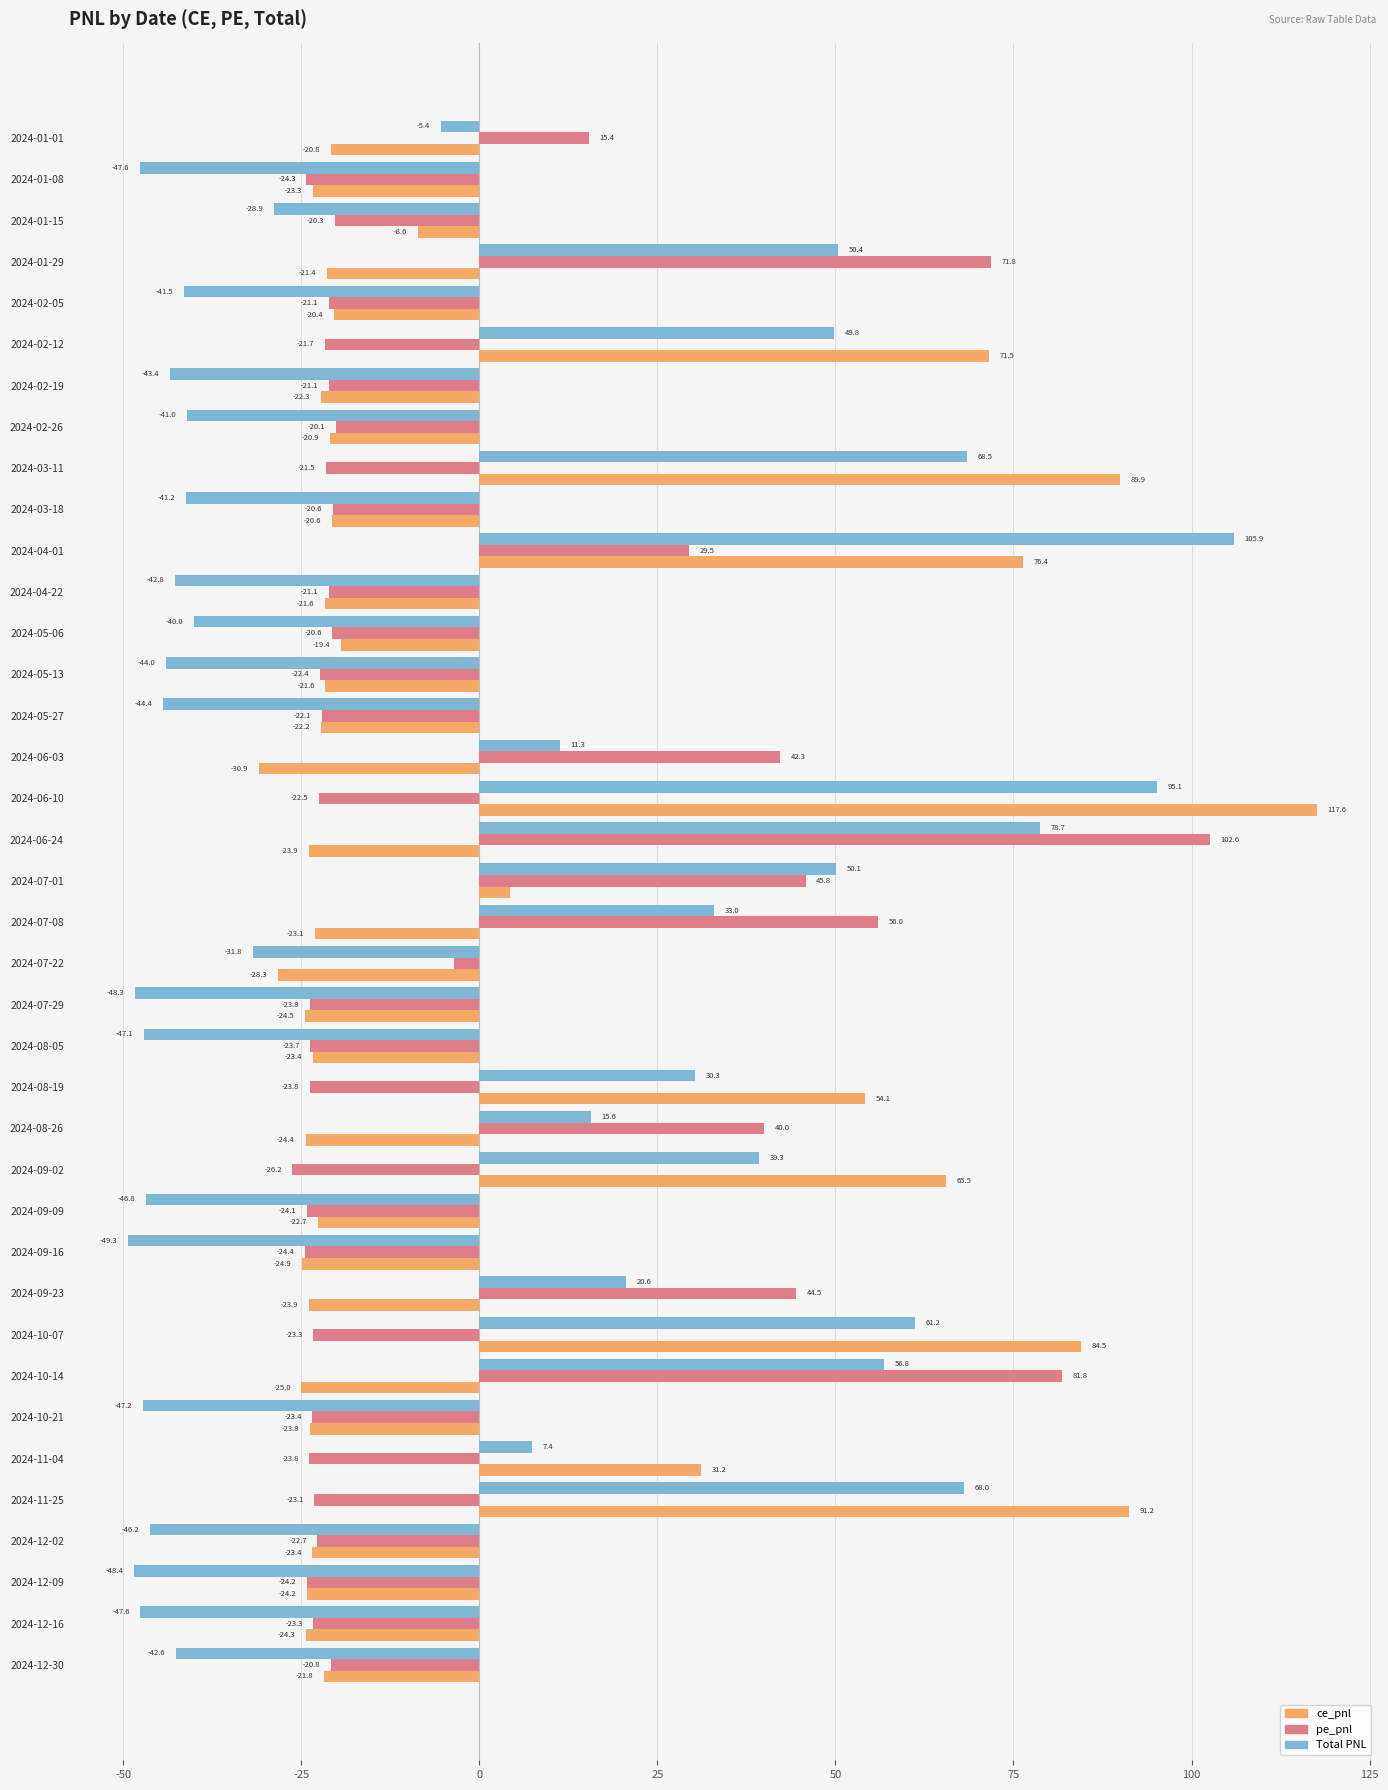

What is the difference between the ce_pnl values at 2024-10-14 and 2024-12-16?

0.7